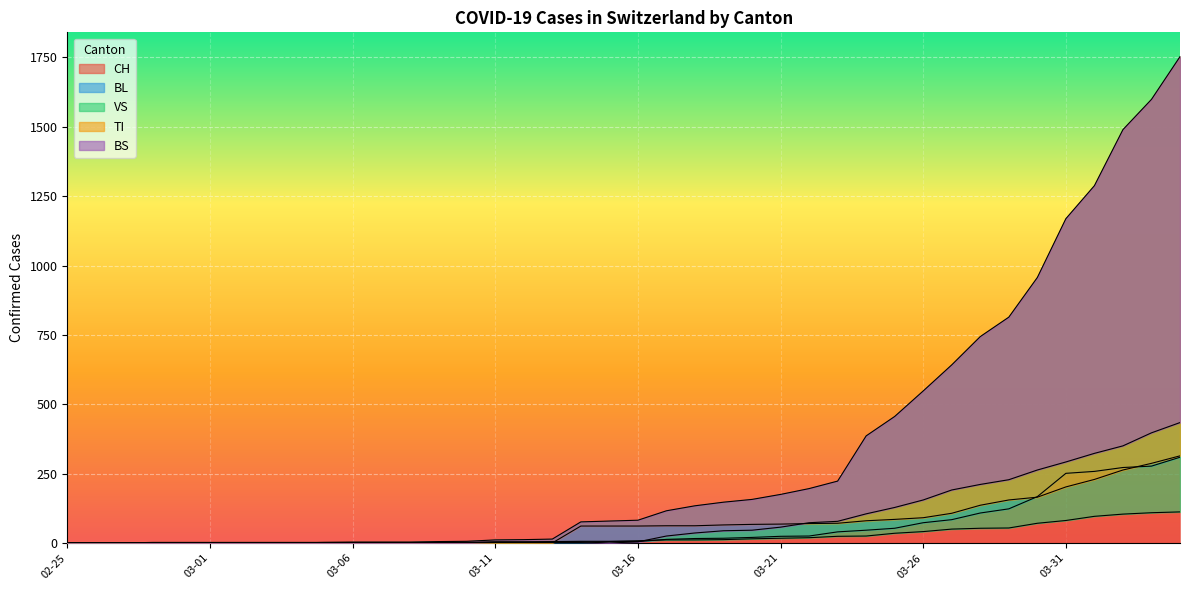

What is the average value of the TI series?

69